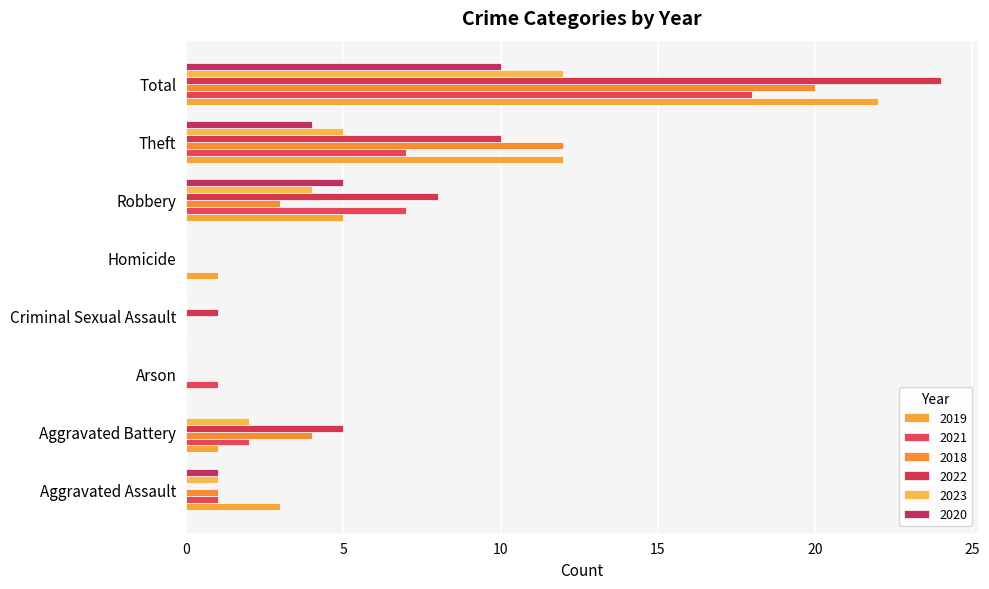

Rank the series by their maximum value, from highest to lowest.

2022, 2019, 2018, 2021, 2023, 2020